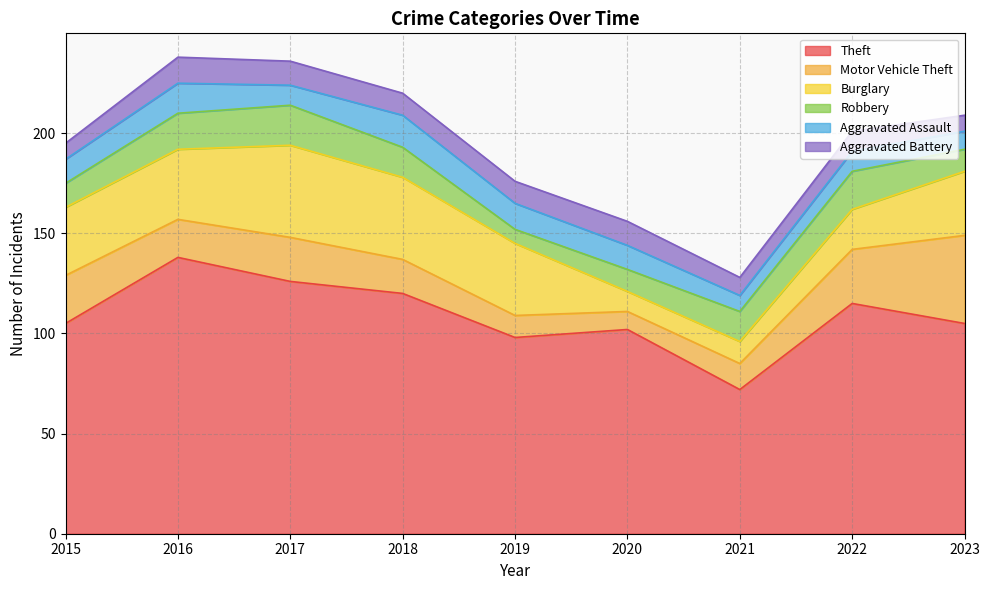

Reading right to left, transcribe all the data shown in this chart.

Theft: 2023=105	2022=115	2021=72	2020=102	2019=98	2018=120	2017=126	2016=138	2015=105
Motor Vehicle Theft: 2023=44	2022=27	2021=13	2020=9	2019=11	2018=17	2017=22	2016=19	2015=24
Burglary: 2023=32	2022=20	2021=11	2020=10	2019=36	2018=41	2017=46	2016=35	2015=34
Robbery: 2023=11	2022=19	2021=15	2020=11	2019=7	2018=15	2017=20	2016=18	2015=12
Aggravated Assault: 2023=9	2022=10	2021=8	2020=12	2019=13	2018=16	2017=10	2016=15	2015=12
Aggravated Battery: 2023=8	2022=10	2021=9	2020=12	2019=11	2018=11	2017=12	2016=13	2015=8